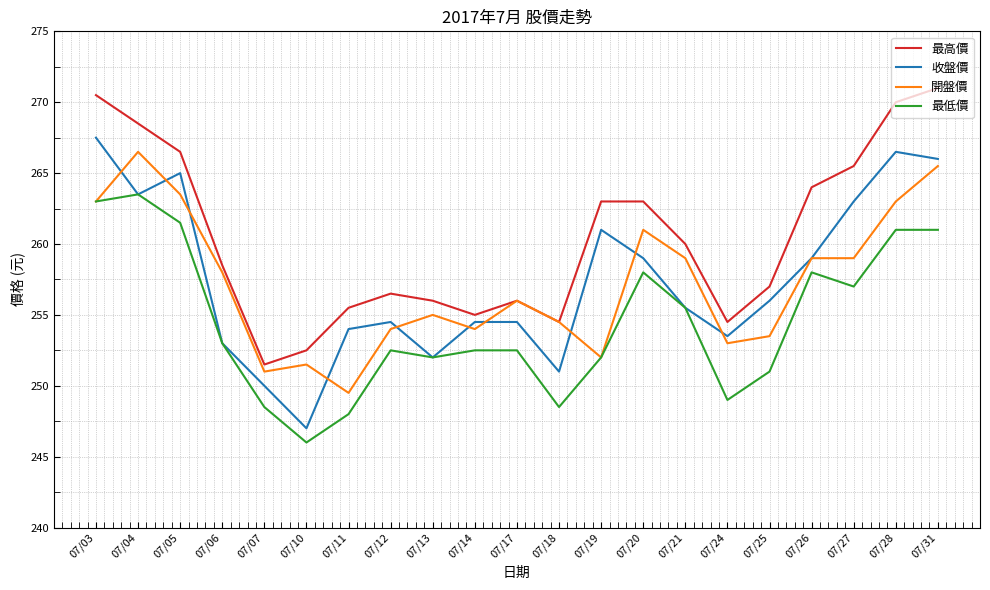

Rank the series at 07/20 from lowest to highest value.

最低價, 收盤價, 開盤價, 最高價